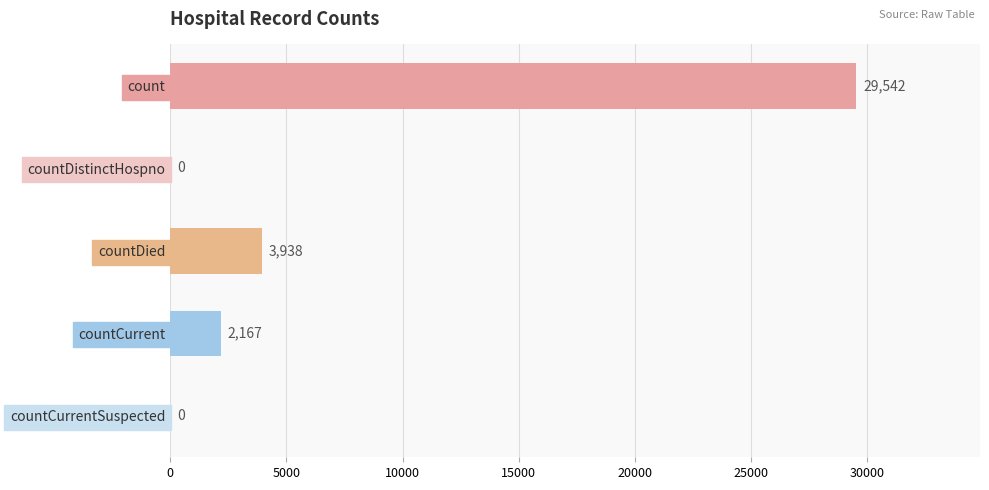

Is it true that the value at countCurrent is 2167?

True